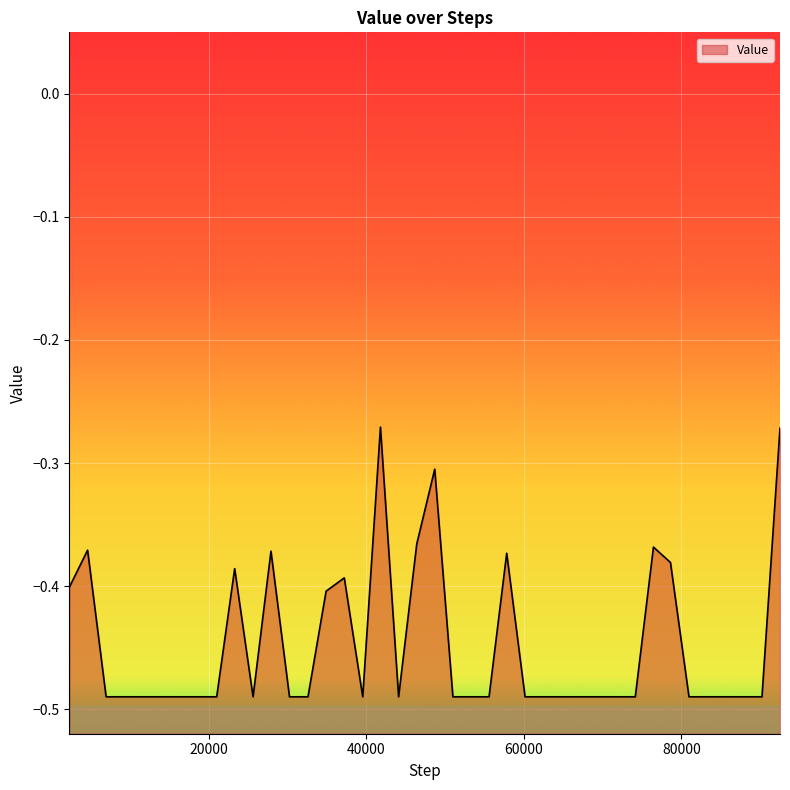

How many interior local peaks (higher than both neighbors) does the data have?

8